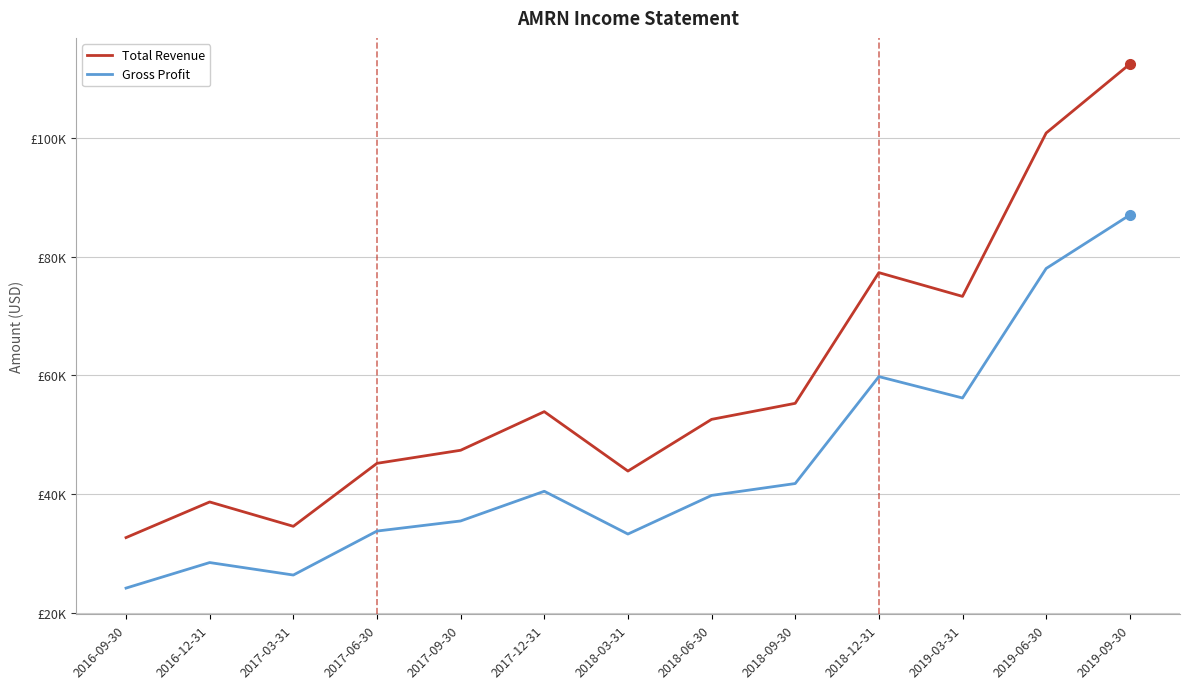

How many interior local peaks does the Total Revenue series have?

3